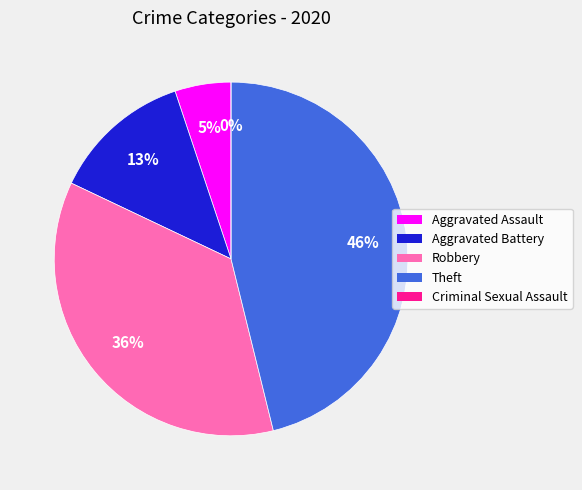

Which has a higher value, Aggravated Battery or Criminal Sexual Assault?

Aggravated Battery